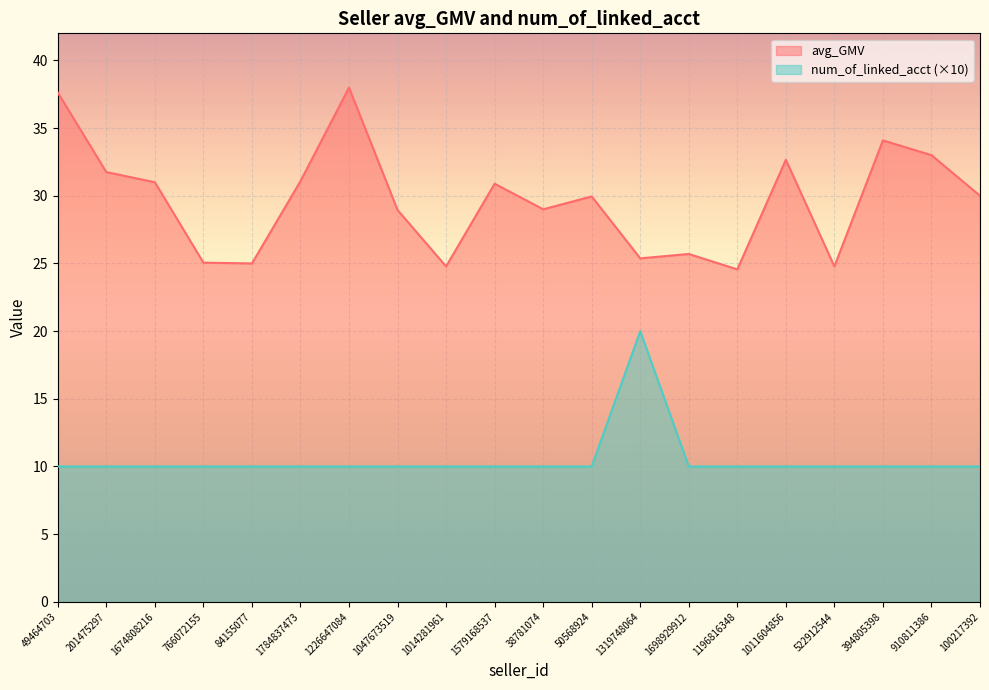

Does the chart display data point markers on the line(s)?

No